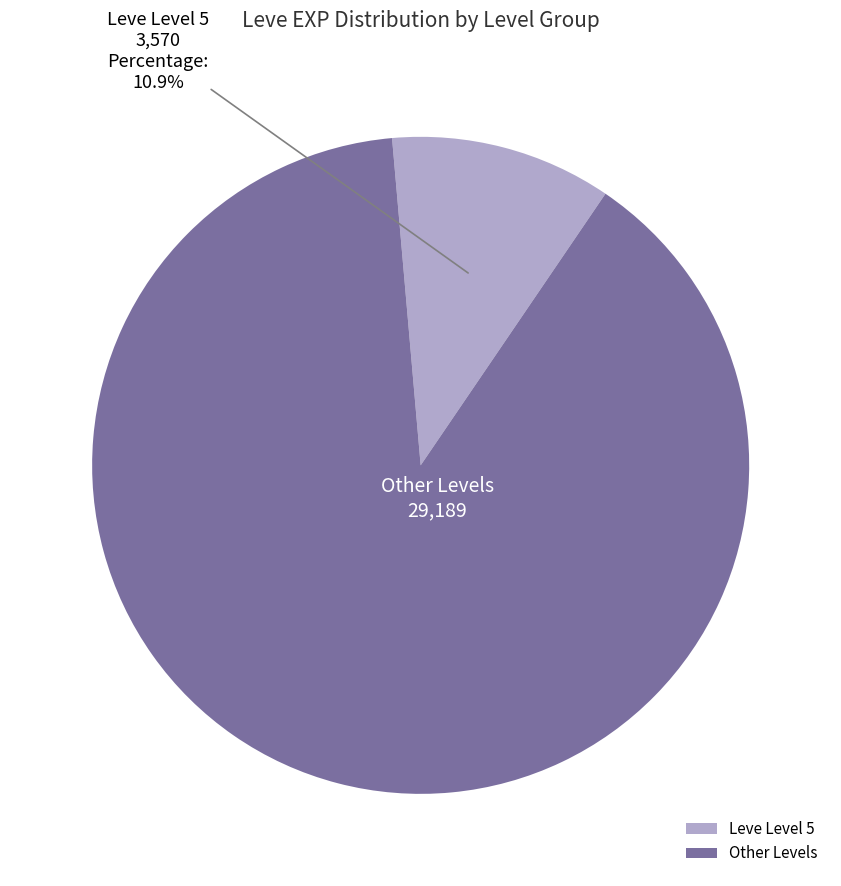

Which has a higher value, Leve Level 5 or Other Levels?

Other Levels